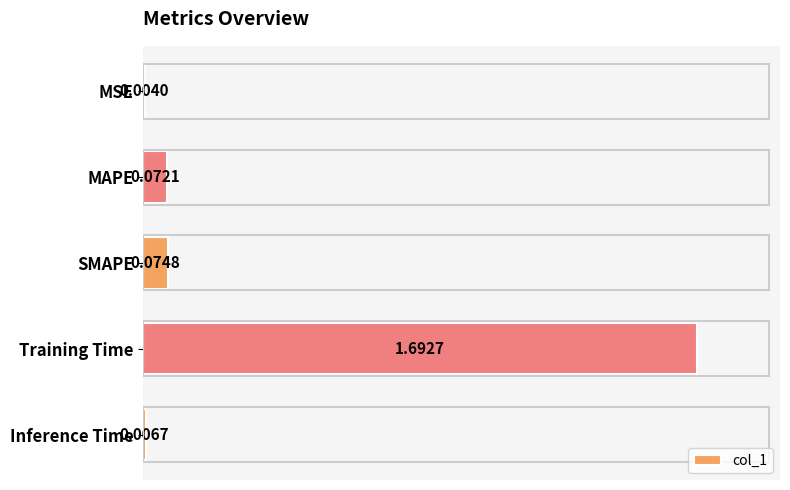

At which label is the value closest to 0?

MSE